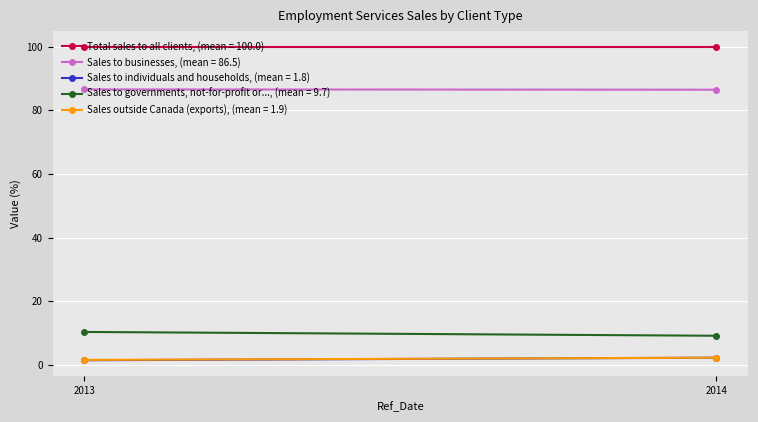

The Sales to governments, not-for-profit or... series shows 3.5 at 2013. True or false?

False